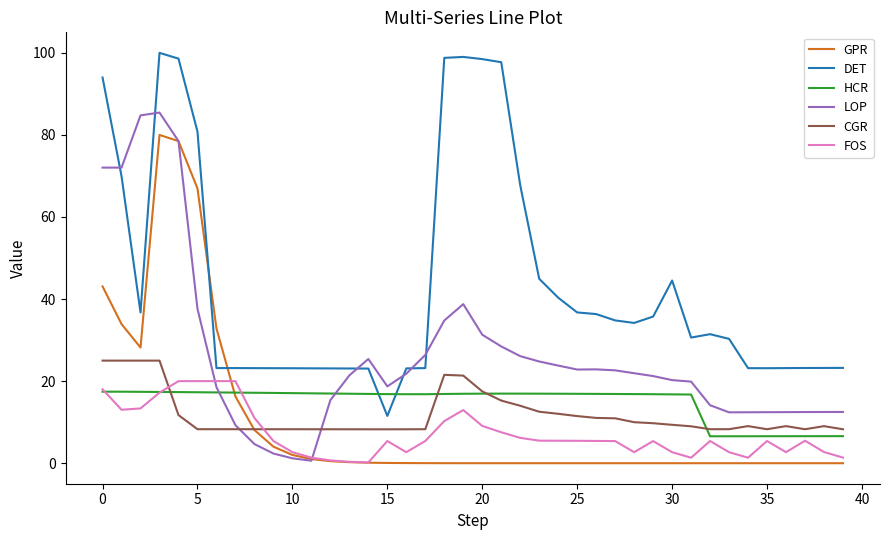

How many lines are shown in the chart?

6